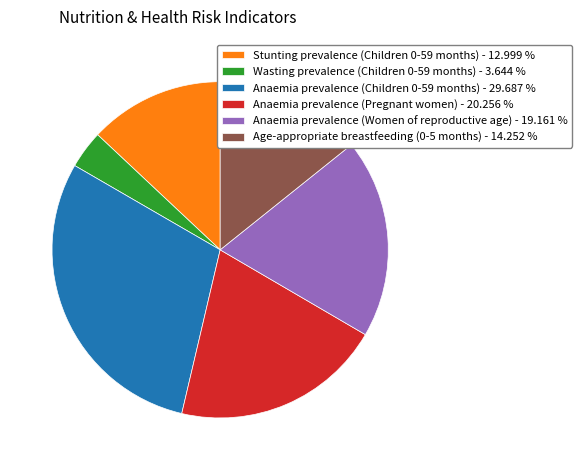

True or false: Stunting prevalence (Children 0-59 months) accounts for 1% of the total.

False